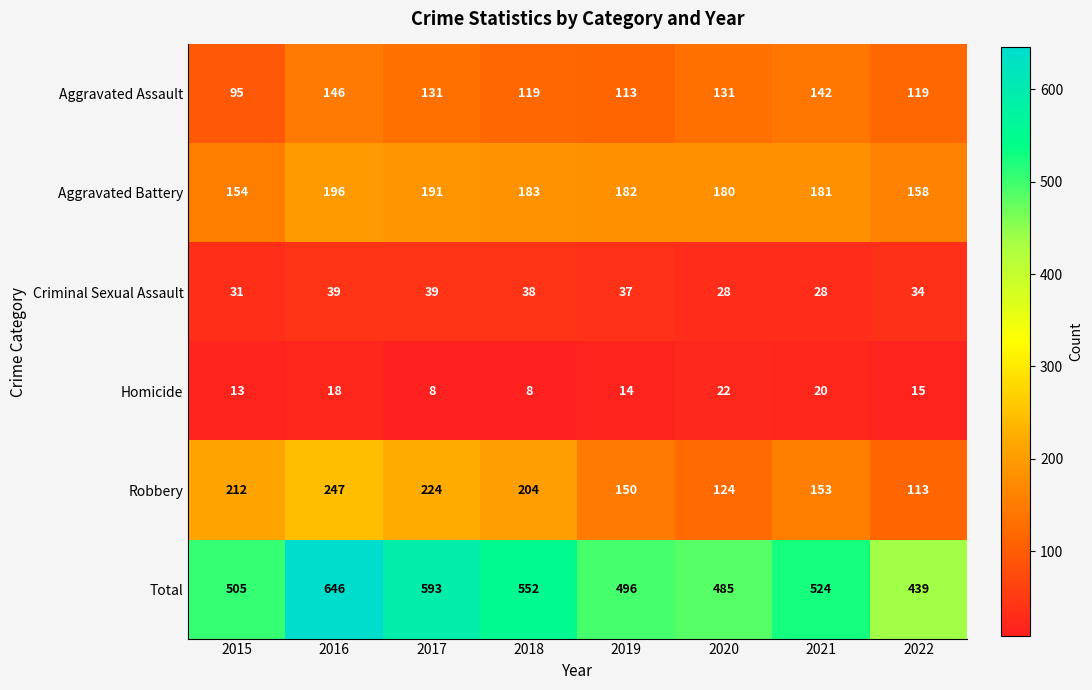

List the labels in order of Aggravated Battery value, smallest first.

2015, 2022, 2020, 2021, 2019, 2018, 2017, 2016